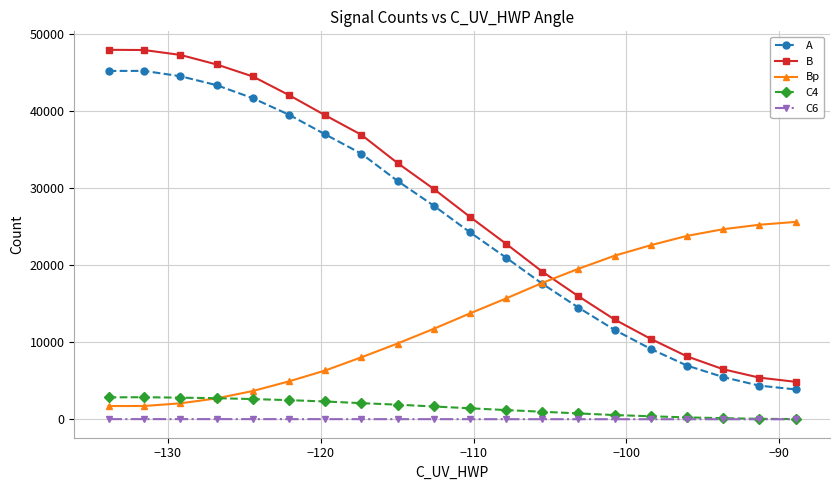

What is the value of the B point at the 11th from the left?

26252.1